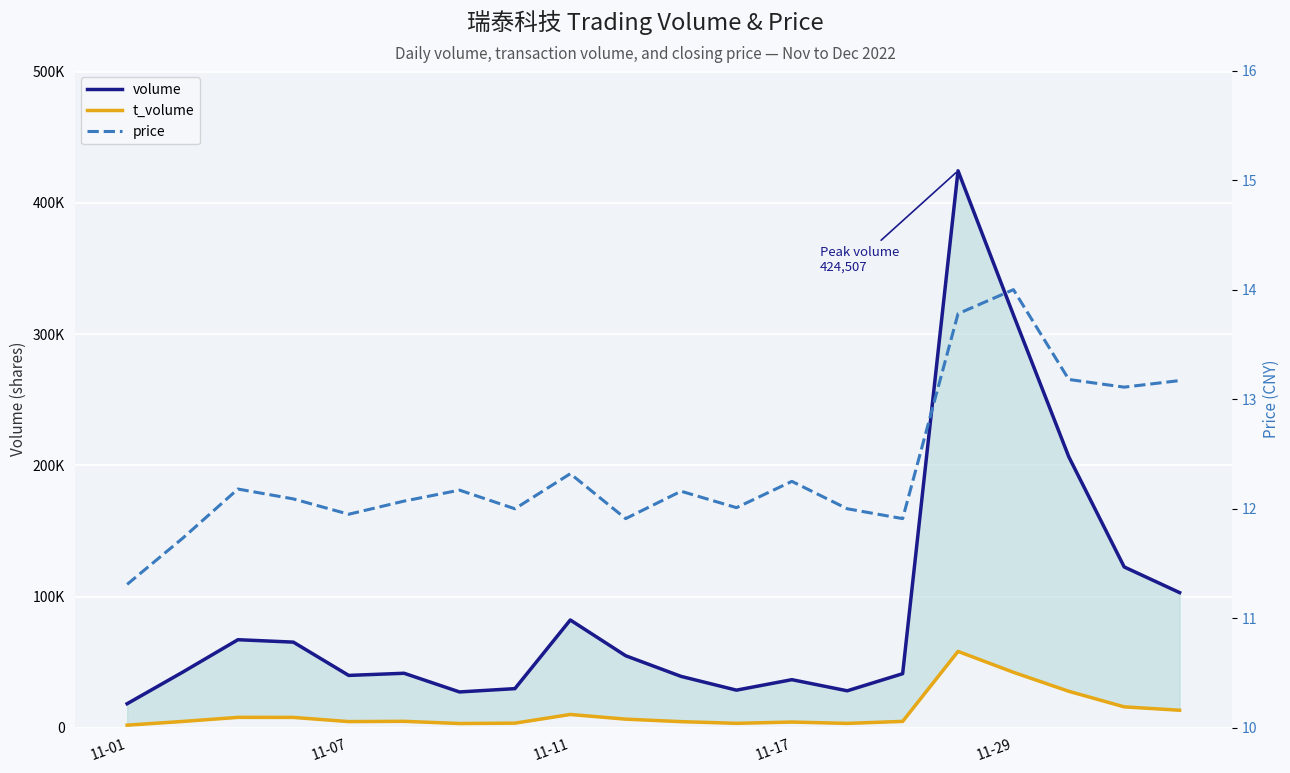

At which category does the chart reach its minimum across all series?

11-01